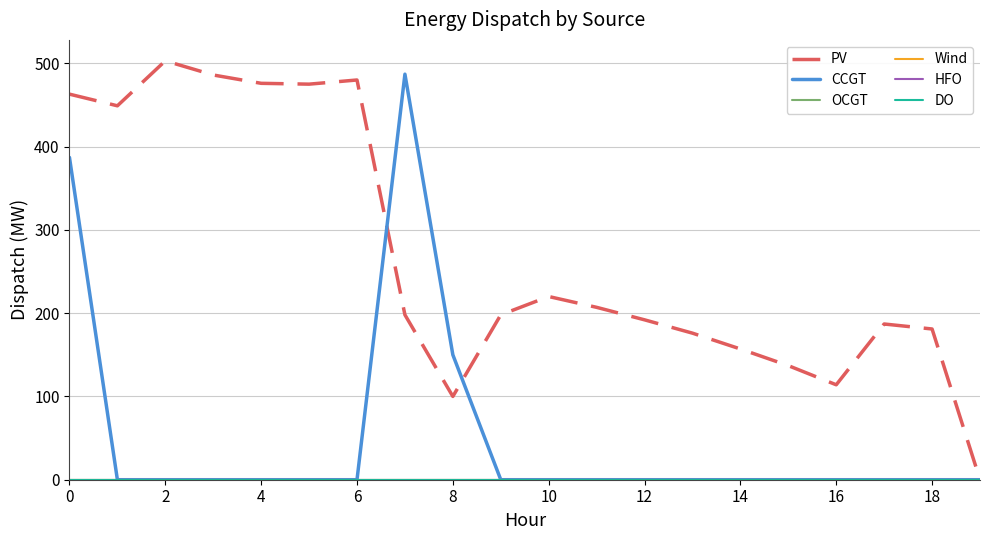

At how many categories does at least one series exceed 364?

8